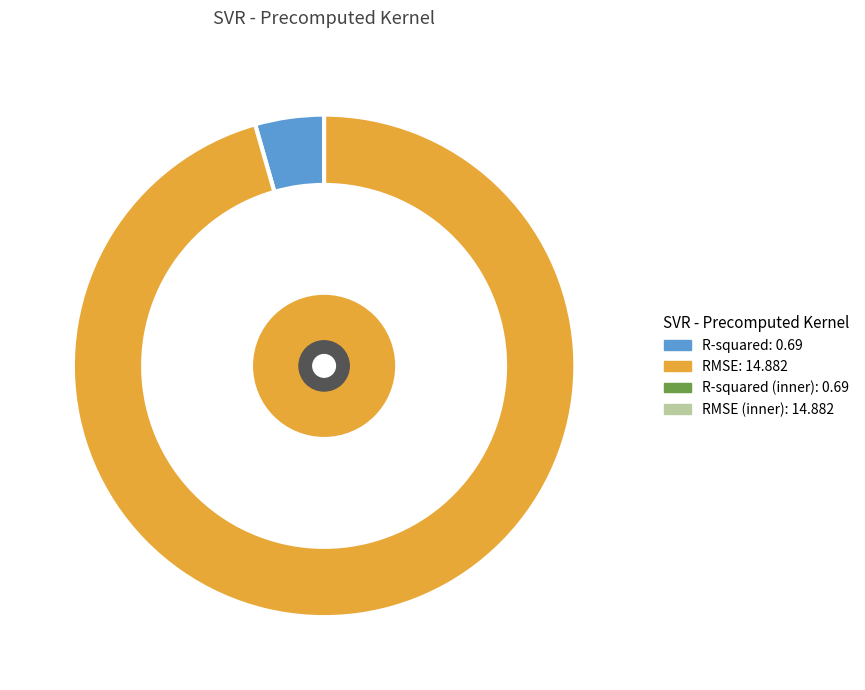

To the nearest percent, what percentage of the pie is R-squared?

4%